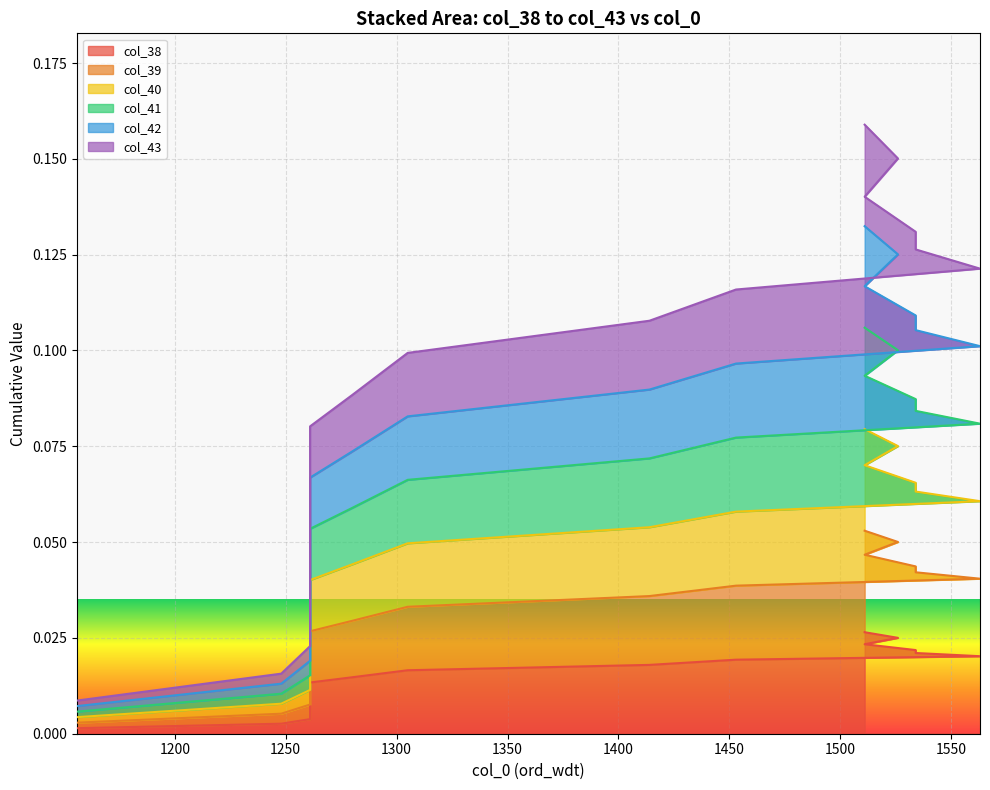

Which series has the widest spread of values?

col_43